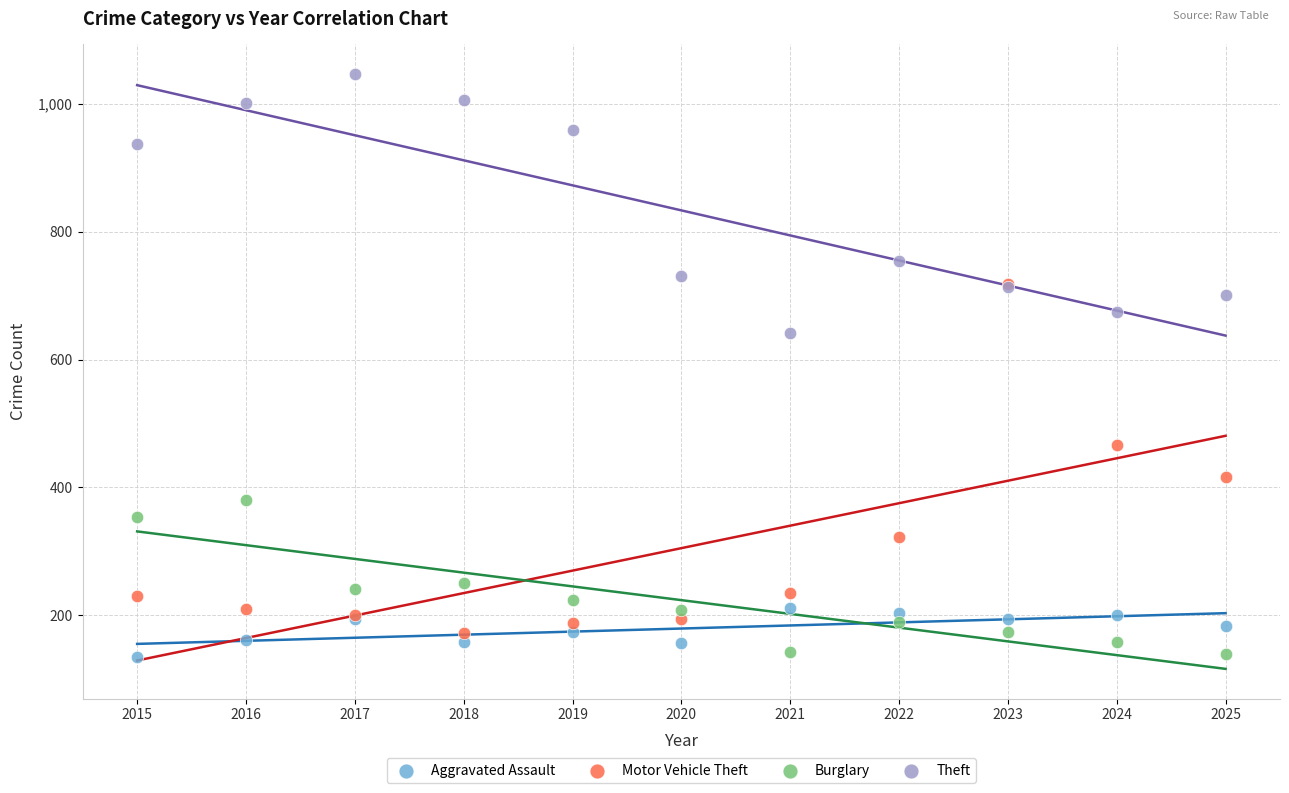

Which series has the largest Y range (max minus min)?

Motor Vehicle Theft